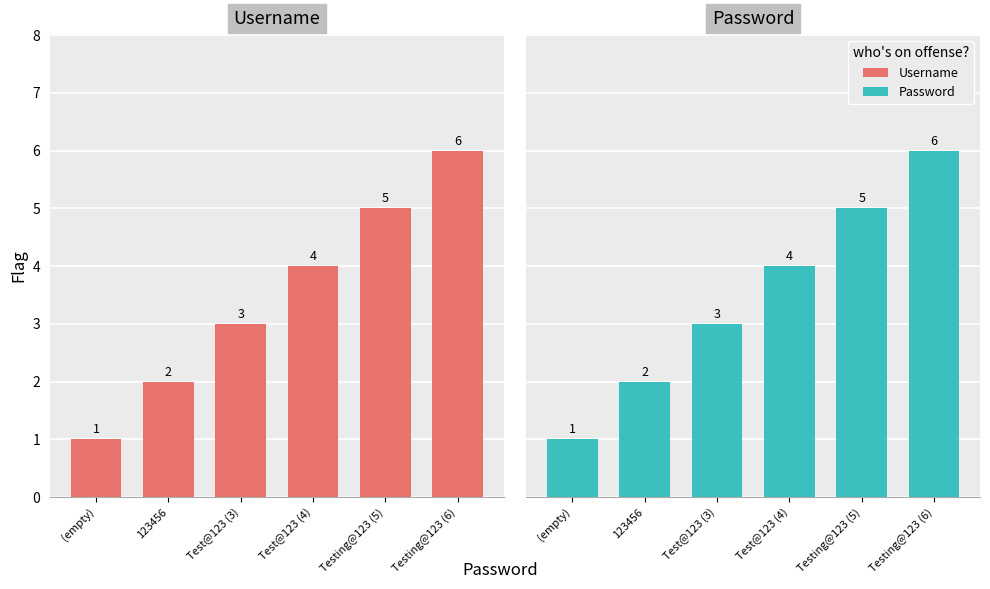

Rank the series at Test@123 (3) from highest to lowest value.

Username, Password